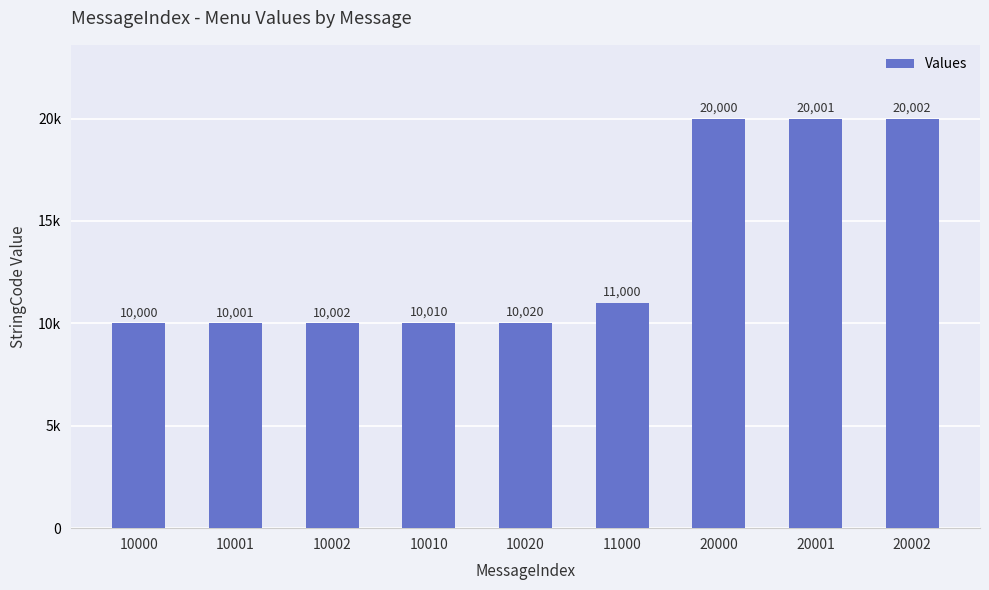

Are the bars grouped side by side (vs. stacked)?

No